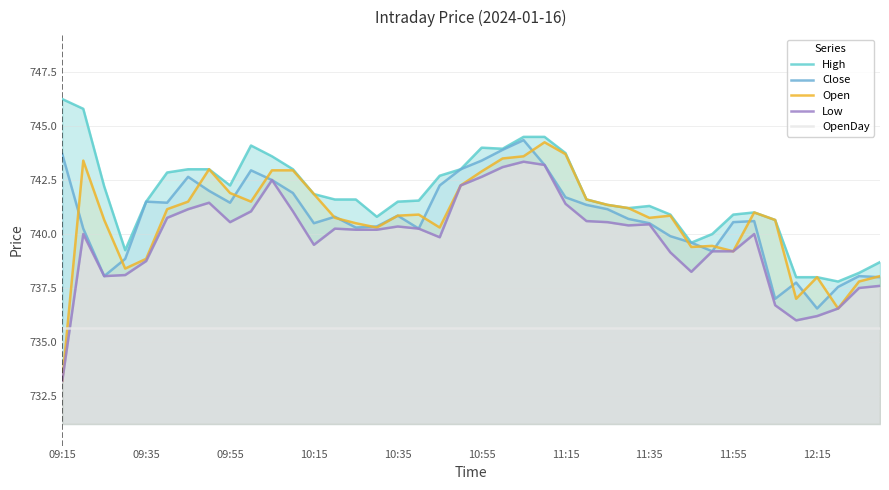

What is the average value of the Low series?

739.8